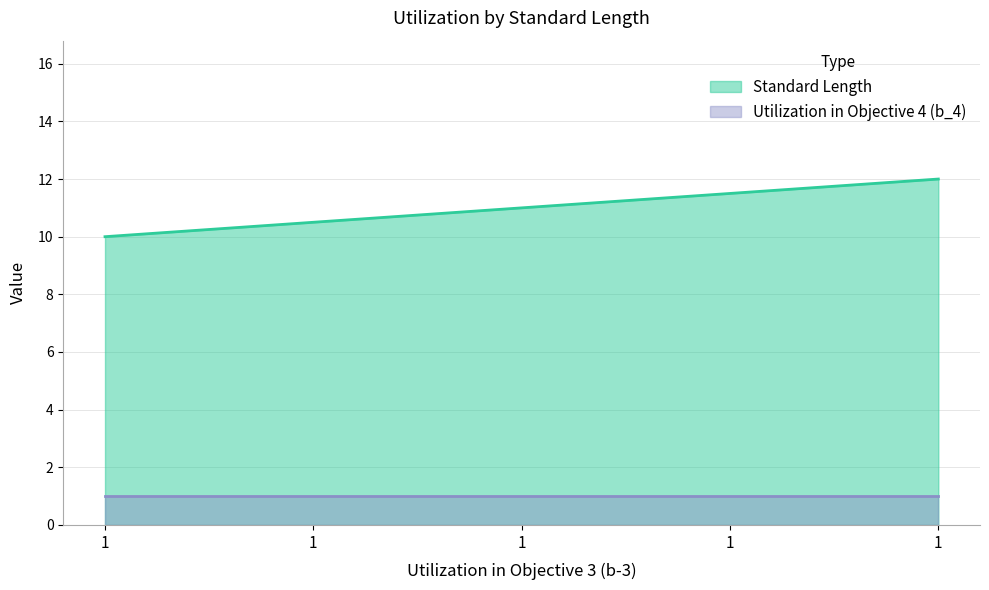

How many values are below 11?

2